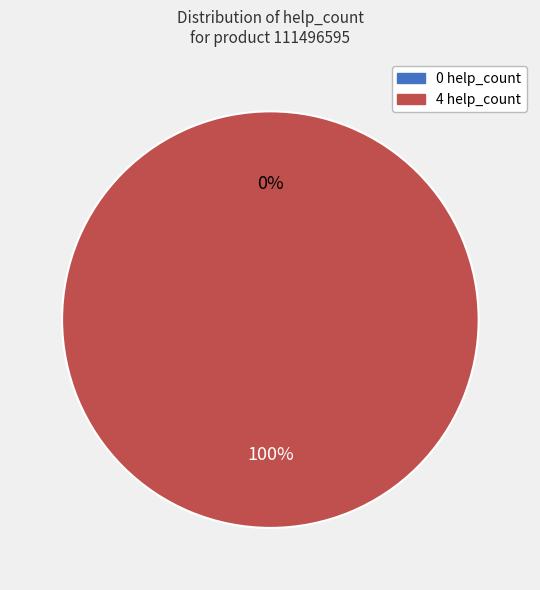

To the nearest percent, what is the difference between the largest and smallest slice percentages?

100%